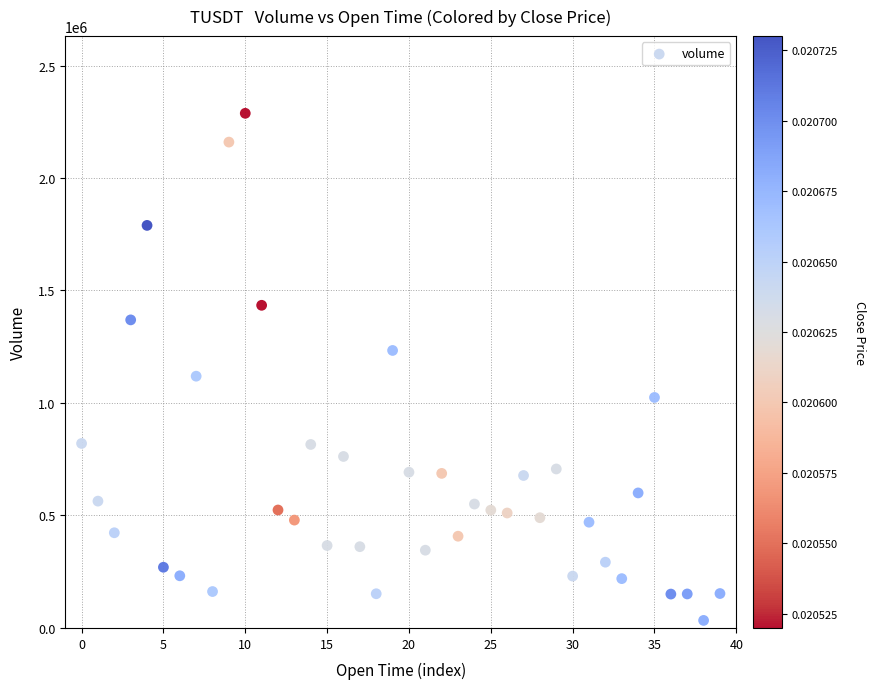

What is the range of Y values (max minus min)?

2254100